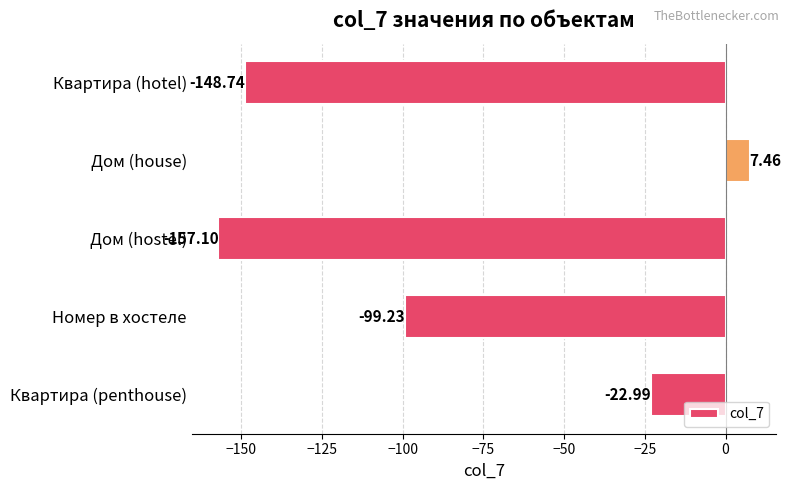

What is the minimum value shown in the chart?

-157.1